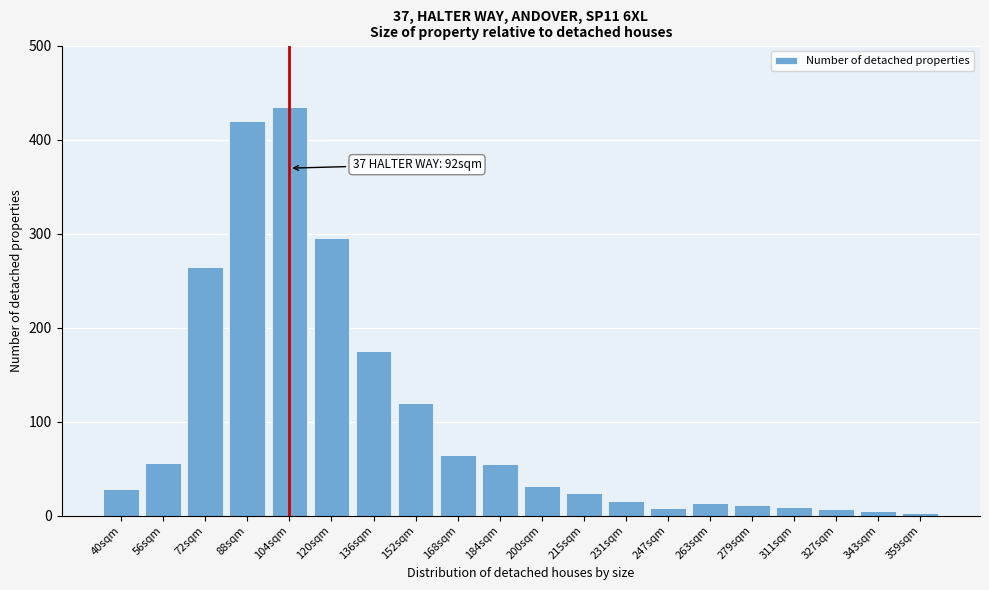

What is the average value?

102